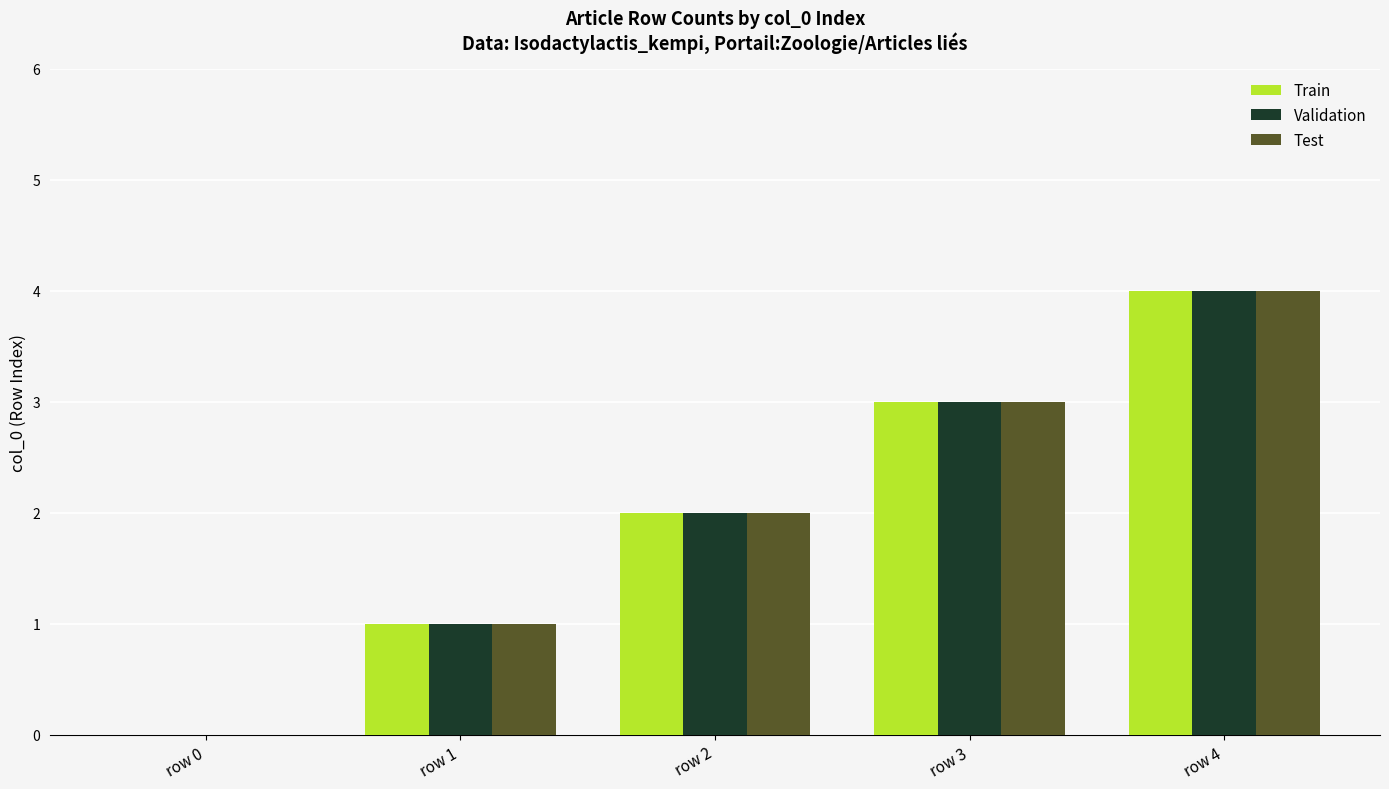

The Validation series shows 0 at row 0. True or false?

True